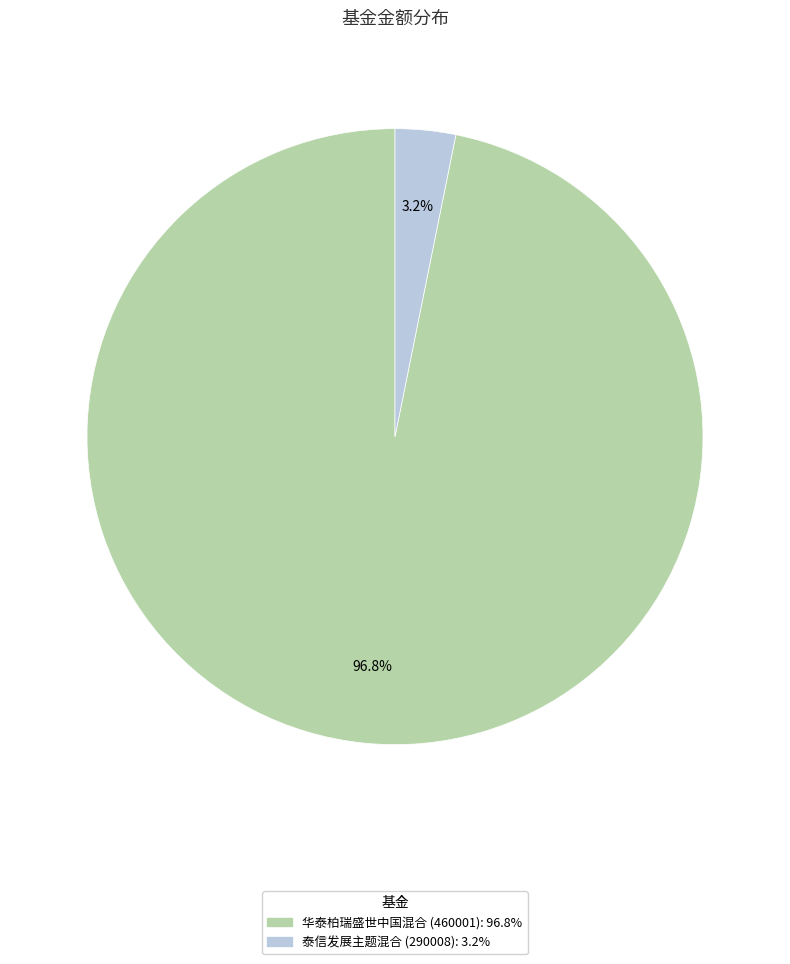

Does 华泰柏瑞盛世中国混合 account for over 50% of the chart?

Yes